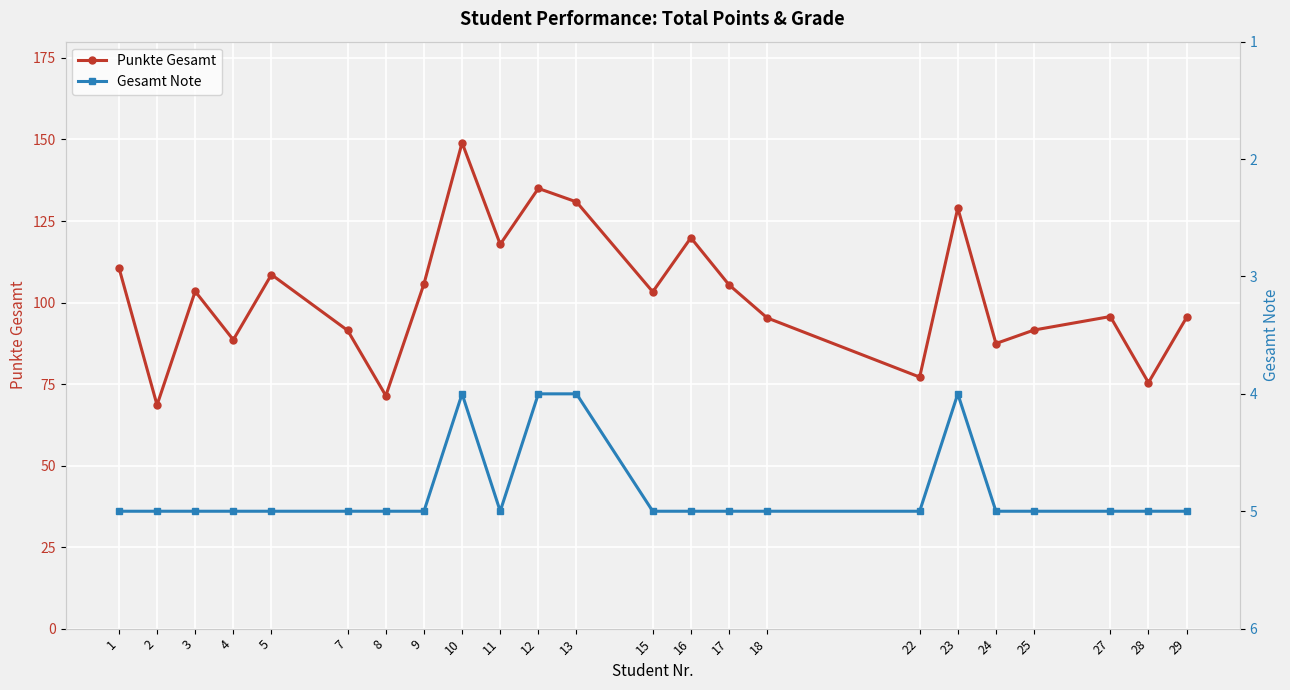

Reading left to right, transcribe all the data shown in this chart.

Punkte Gesamt: 110.7	68.6	103.4	88.6	108.6	91.4	71.4	105.7	149.0	117.9	135.0	130.9	103.3	119.9	105.4	95.3	77.1	129.0	87.4	91.6	95.7	75.4	95.4
Gesamt Note: 5.0	5.0	5.0	5.0	5.0	5.0	5.0	5.0	4.0	5.0	4.0	4.0	5.0	5.0	5.0	5.0	5.0	4.0	5.0	5.0	5.0	5.0	5.0